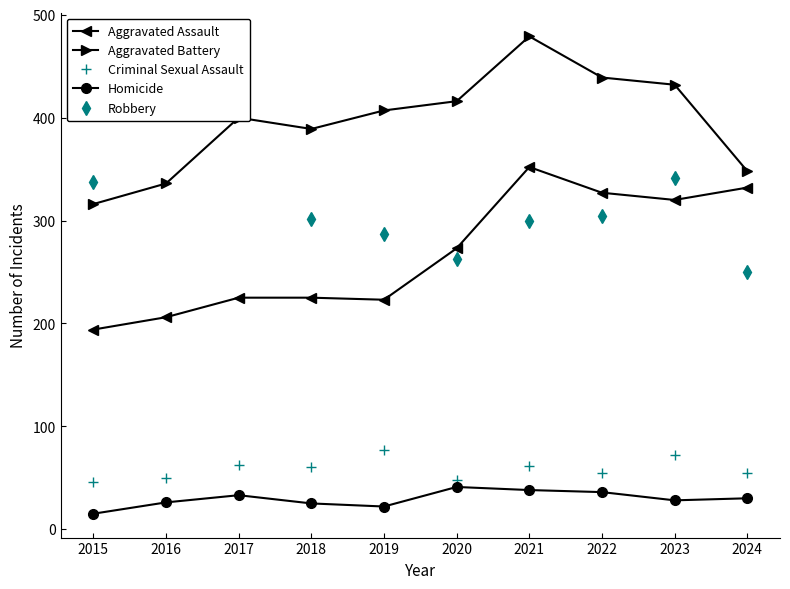

How many values in the Aggravated Assault series are below 273?

5